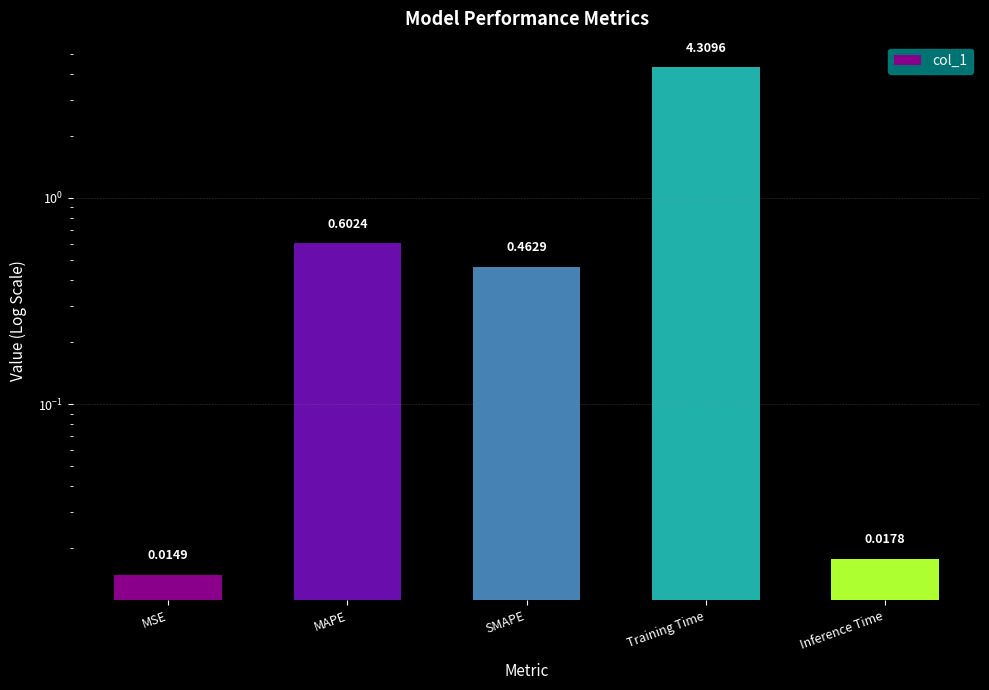

Rank the categories by value from lowest to highest.

MSE, Inference Time, SMAPE, MAPE, Training Time